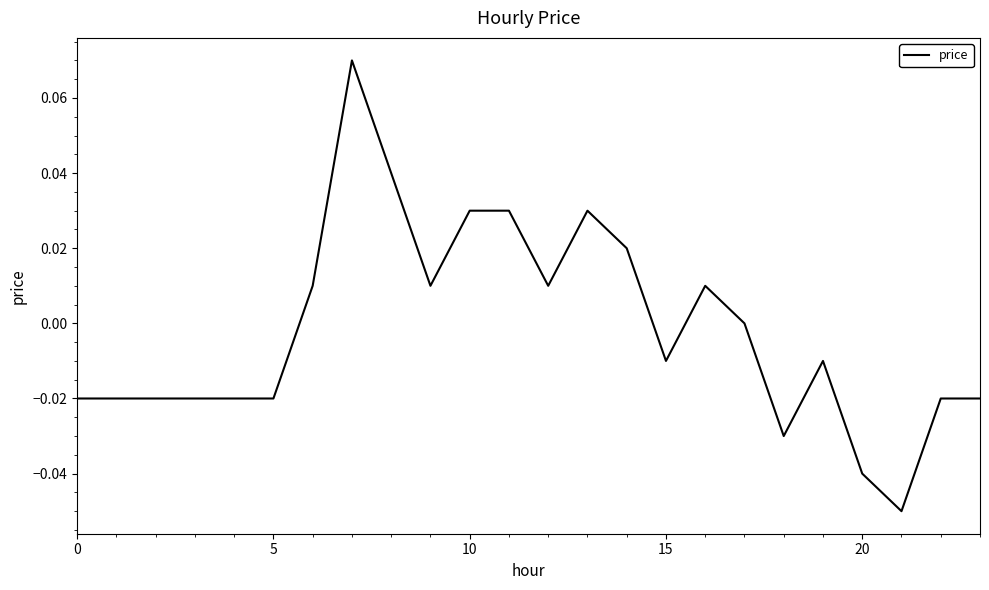

What is the smallest value displayed?

-0.1